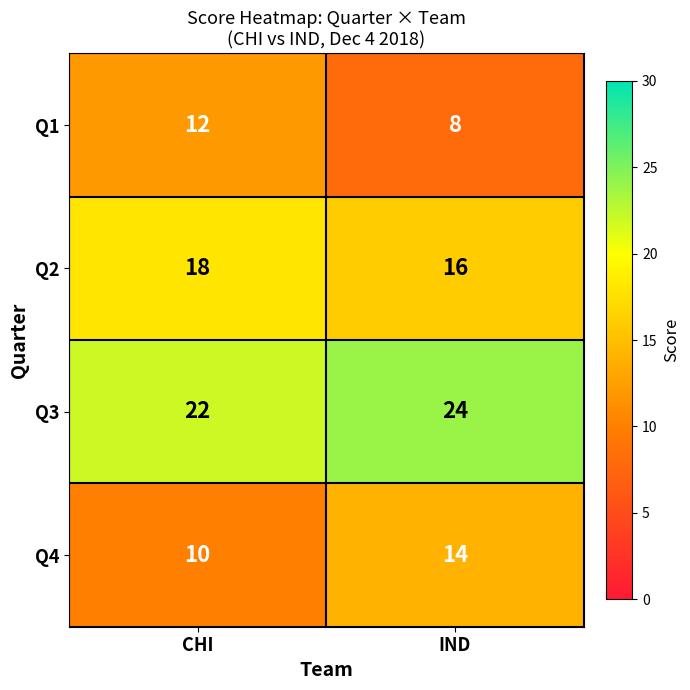

What is the sum of the Q1 values at CHI and IND?

20